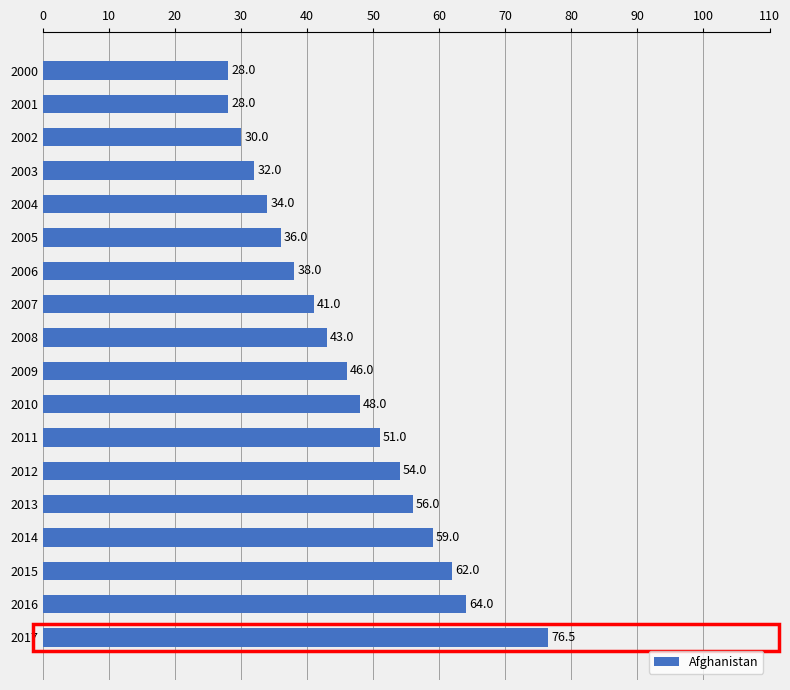

What is the value of the 6th bar from the top?

36.0